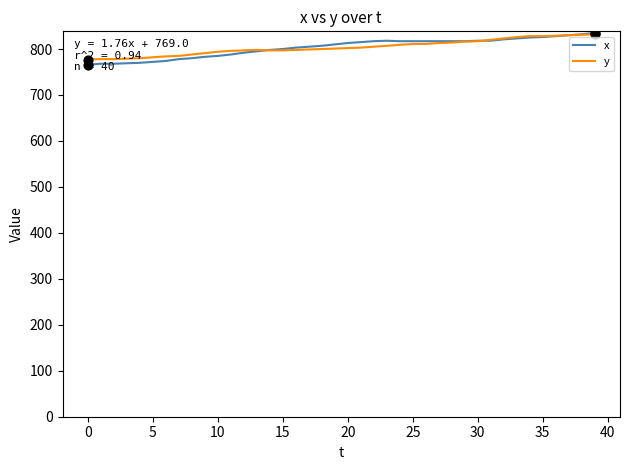

Which series has the widest spread of values?

x